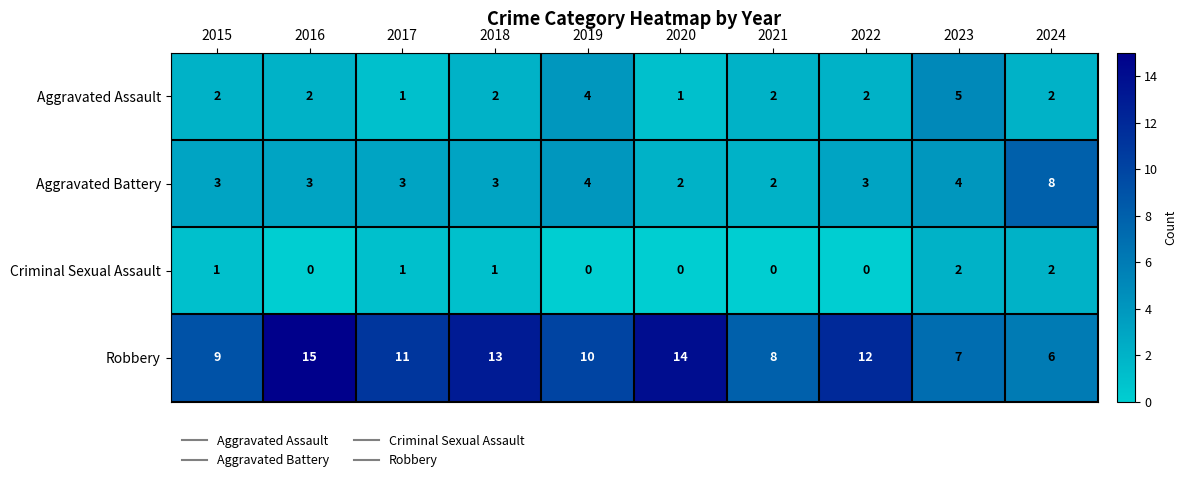

What is the total value across all series at 2021?

12